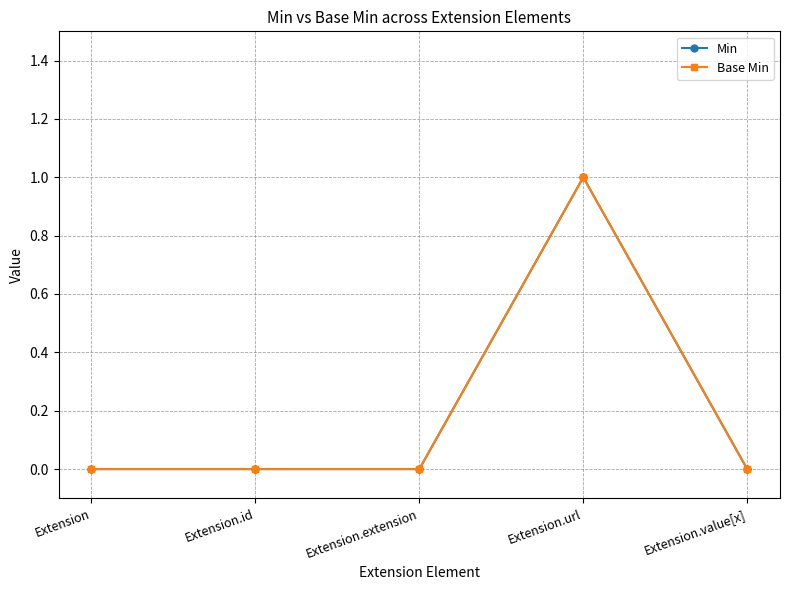

What is the label of the 2nd point from the left?

Extension.id